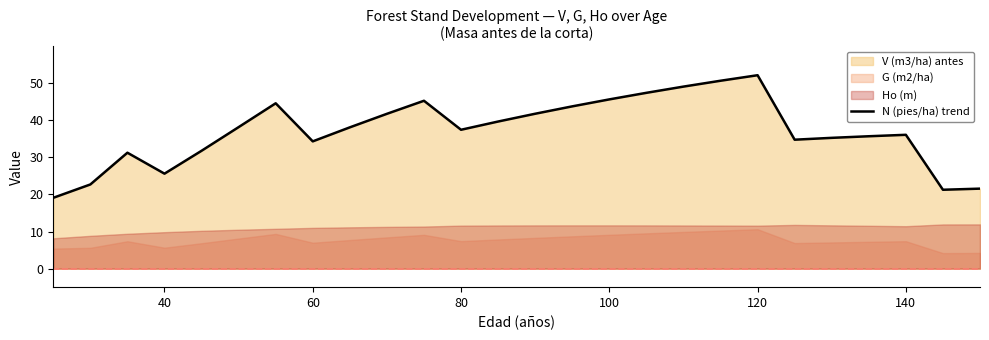

The value of N (pies/ha) trend at 40 is 43.1. True or false?

False